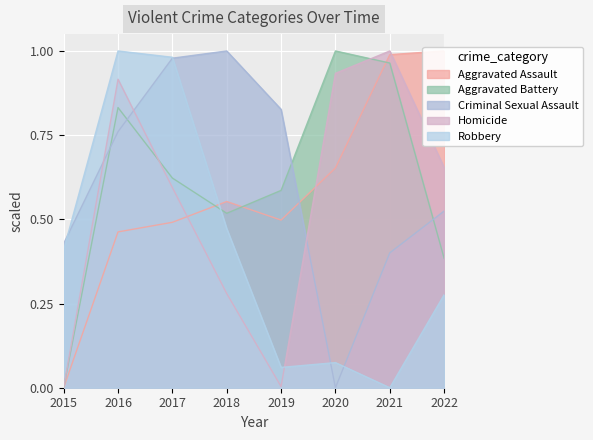

How many interior local peaks does the Aggravated Assault series have?

1